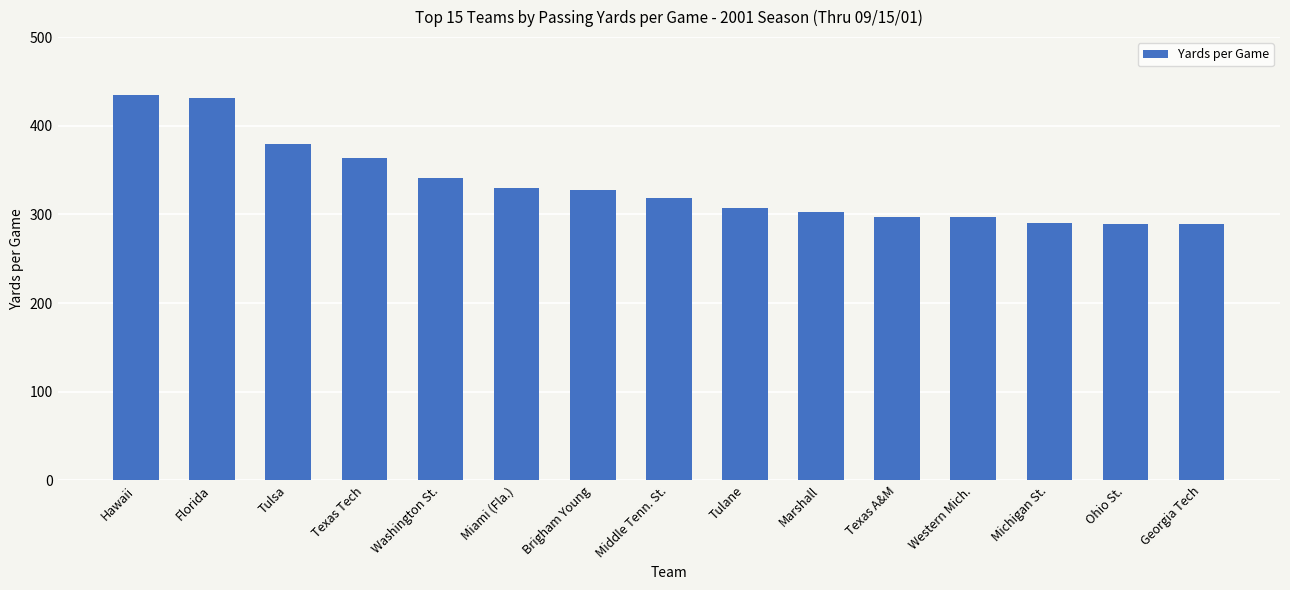

What is the maximum value shown in the chart?

435.0